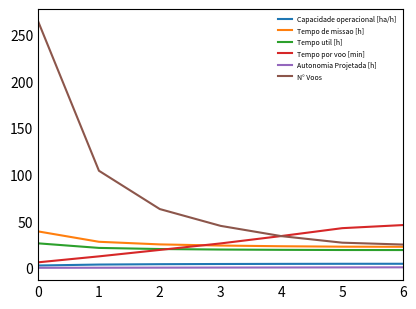

Is the value of Tempo util [h] at 5 greater than the value of Capacidade operacional [ha/h] at 2?

Yes